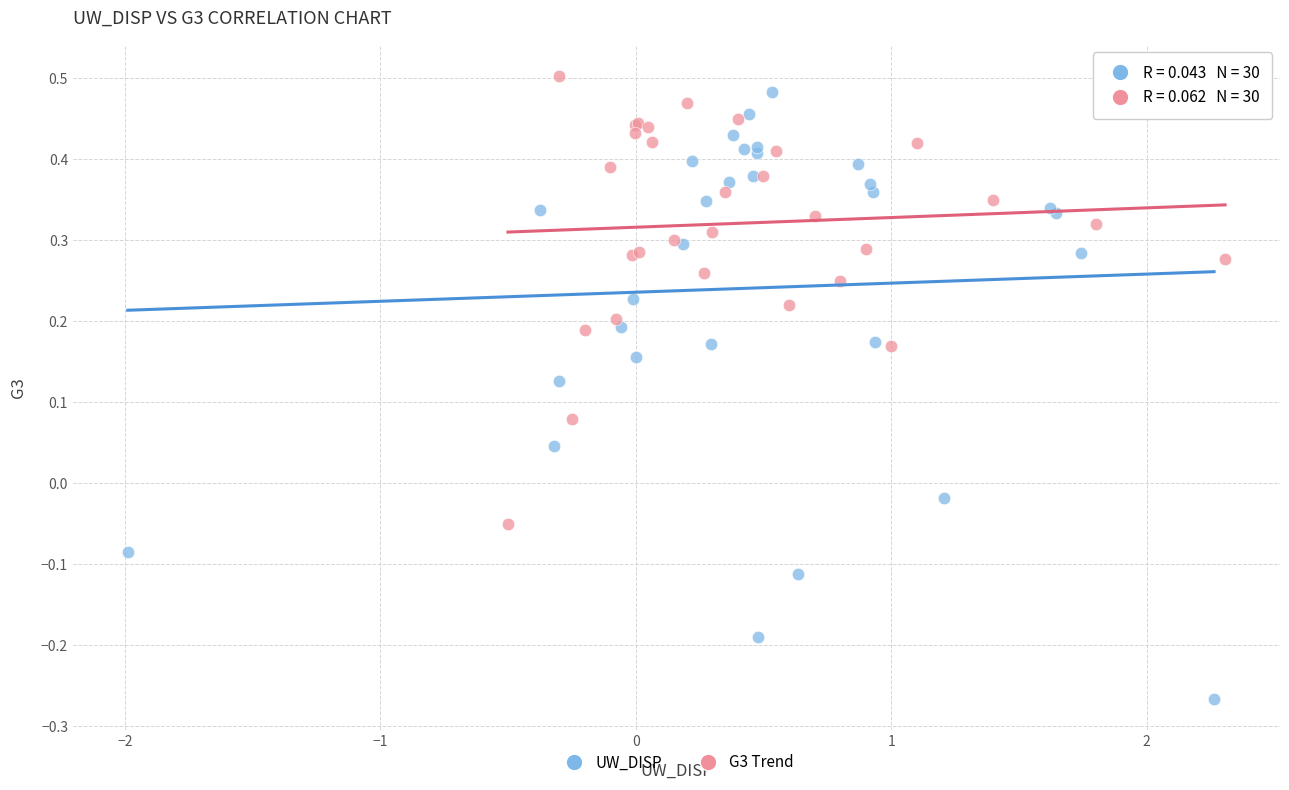

Which series has the largest Y range (max minus min)?

UW_DISP